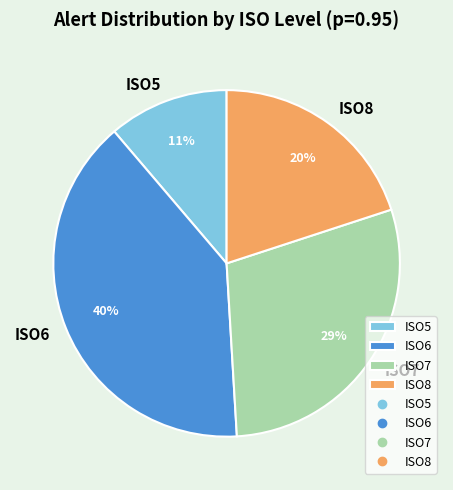

The ISO6 slice represents 40% of the pie. True or false?

True